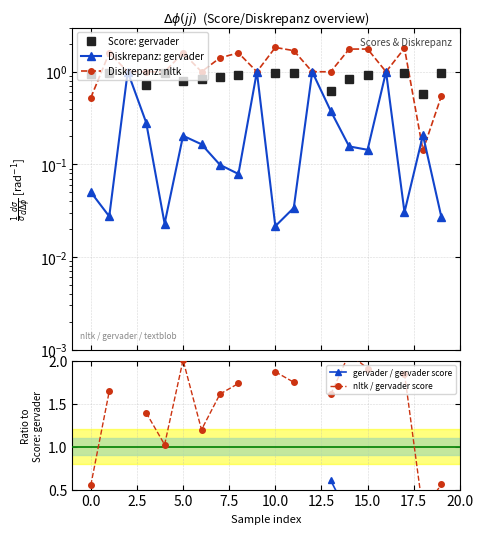

What position from the right is 15?

5